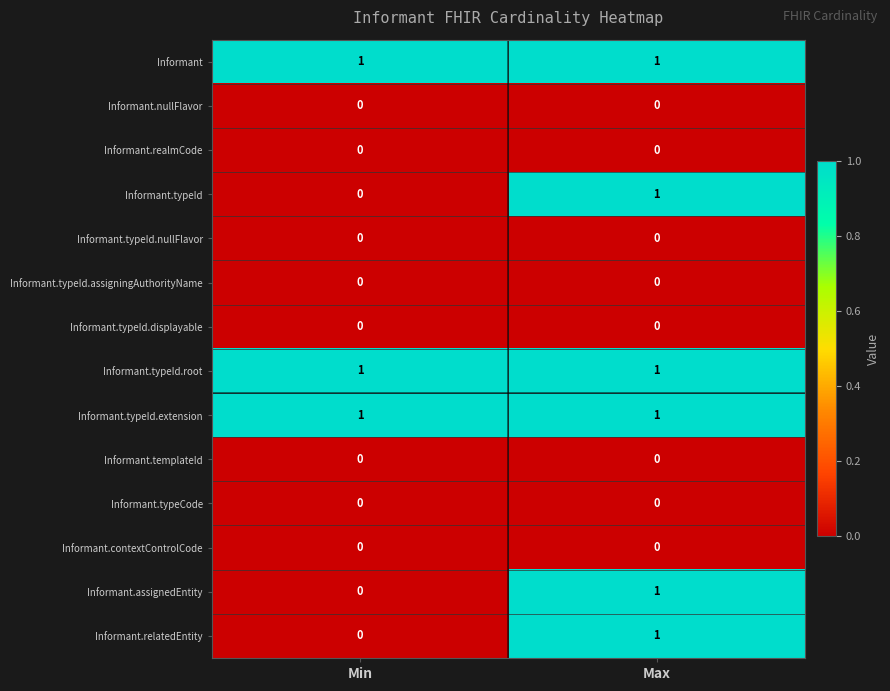

Is it true that Informant.nullFlavor equals 0 at Min?

True